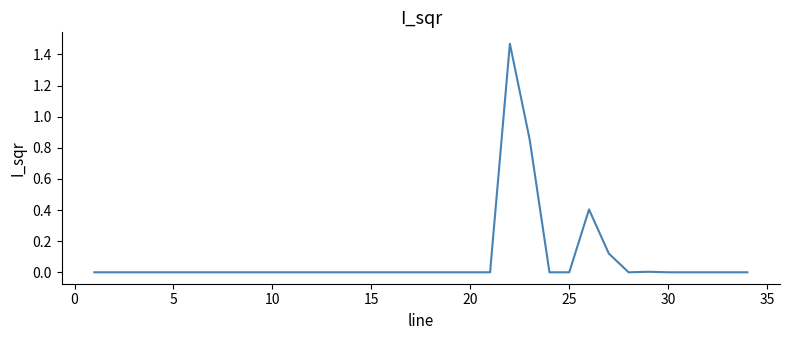

How many lines are shown in the chart?

1